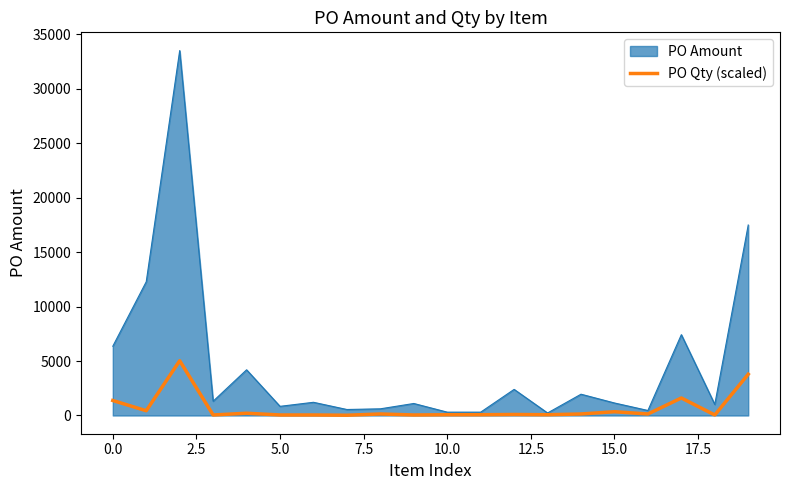

How many lines are shown in the chart?

2